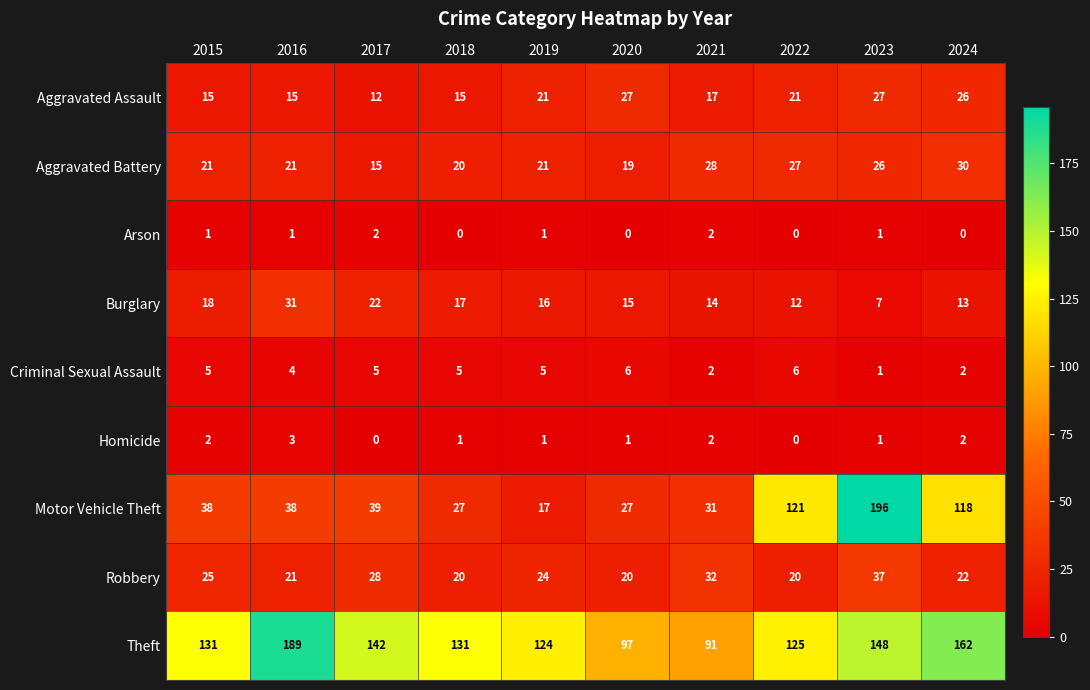

True or false: Motor Vehicle Theft has a value of 27 at 2018.

True